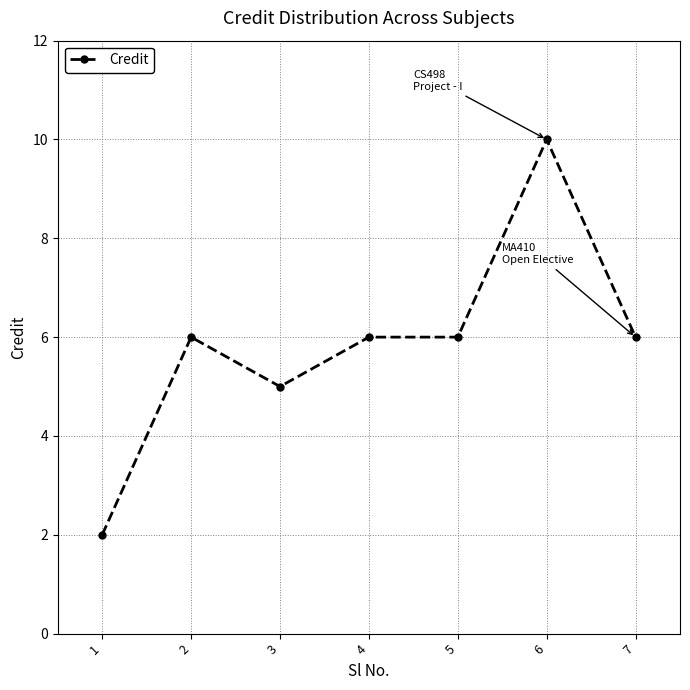

What is the maximum value shown in the chart?

10